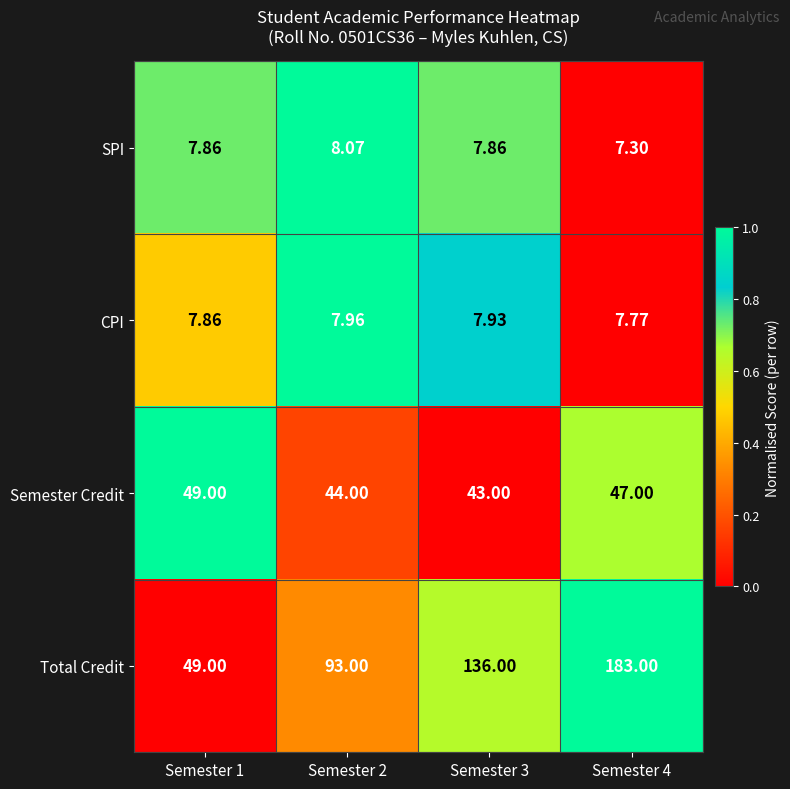

At Semester 4, list the series in order from smallest to largest.

SPI, CPI, Semester Credit, Total Credit